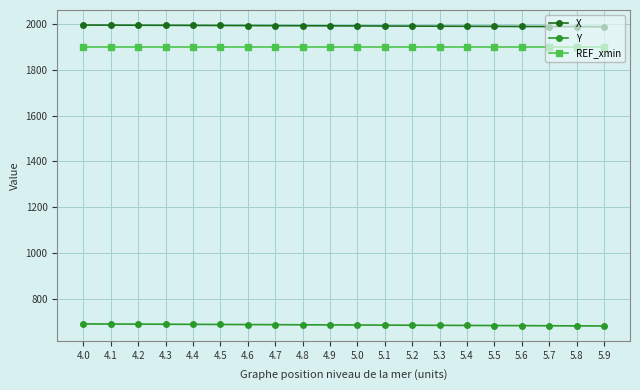

True or false: Y has a value of 689.6 at 4.5.

True